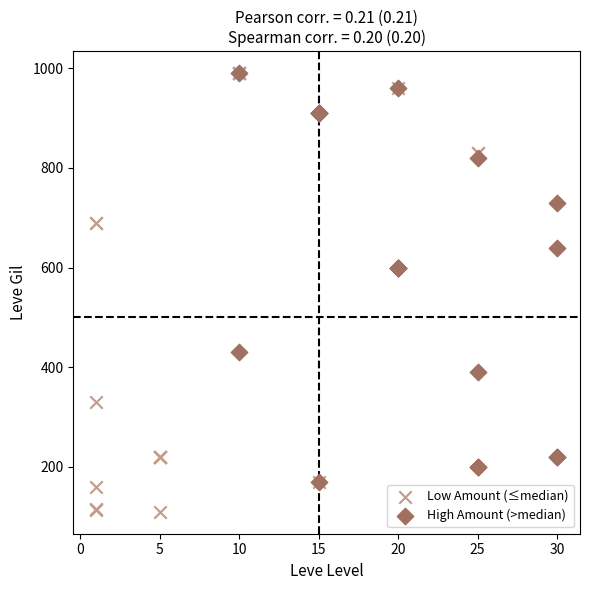

Which series has the widest spread of Y values?

Low Amount (≤median)